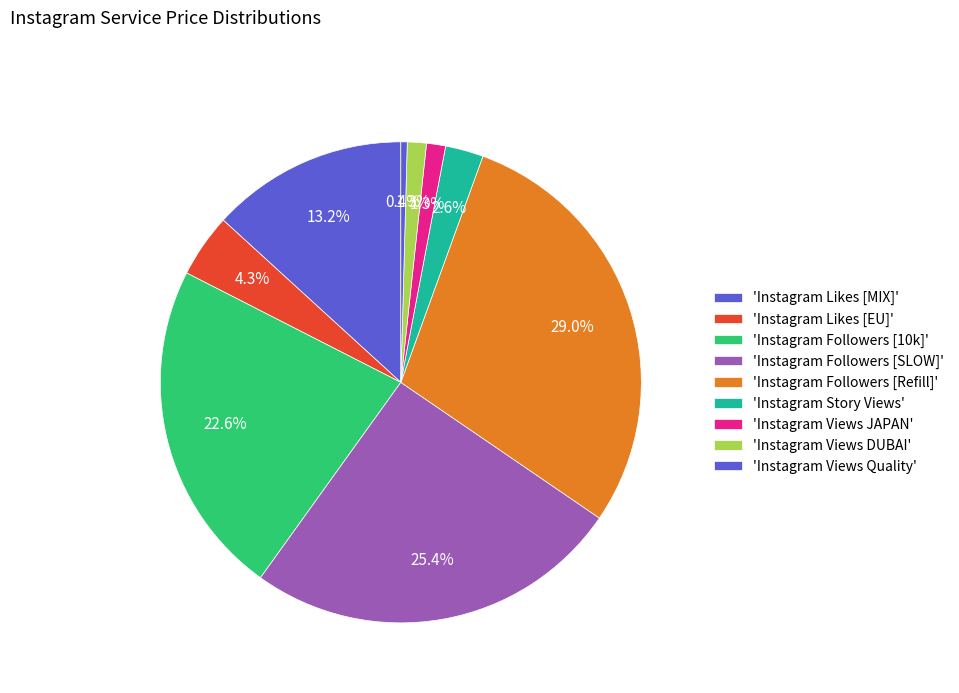

How many segments does this pie chart have?

9